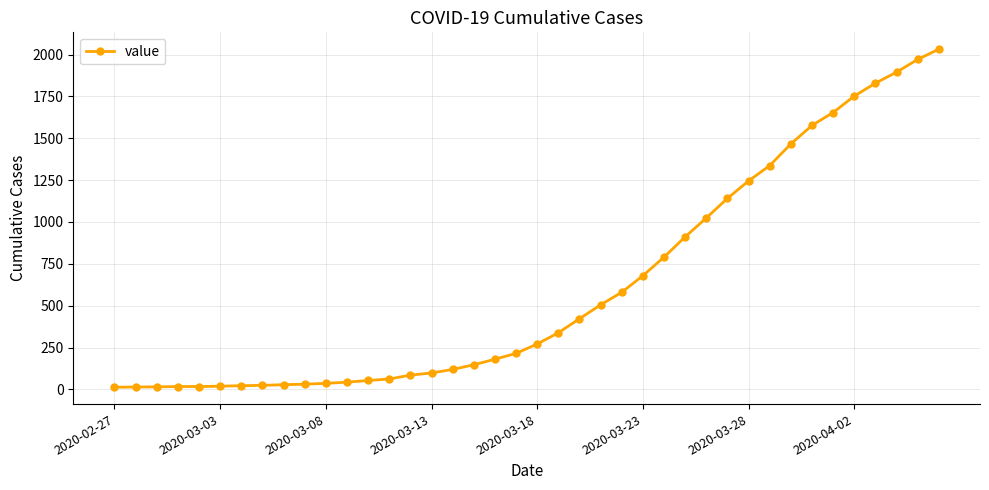

What is the average value?

616